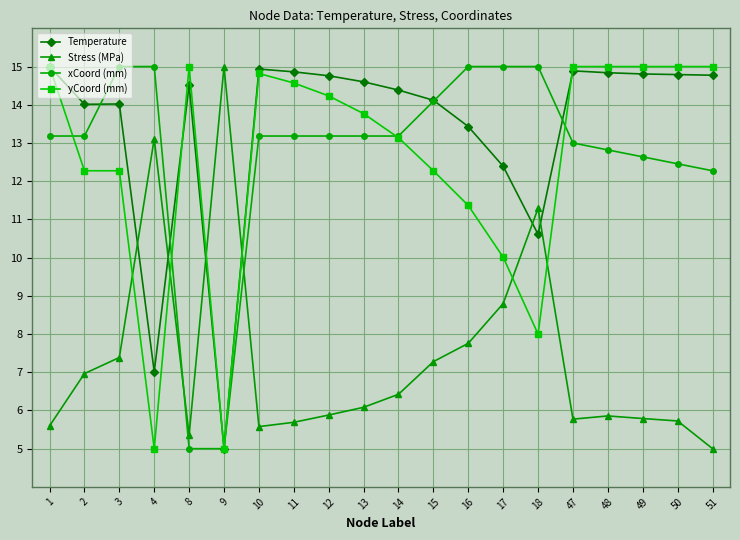

At which label does Temperature first exceed 14?

1